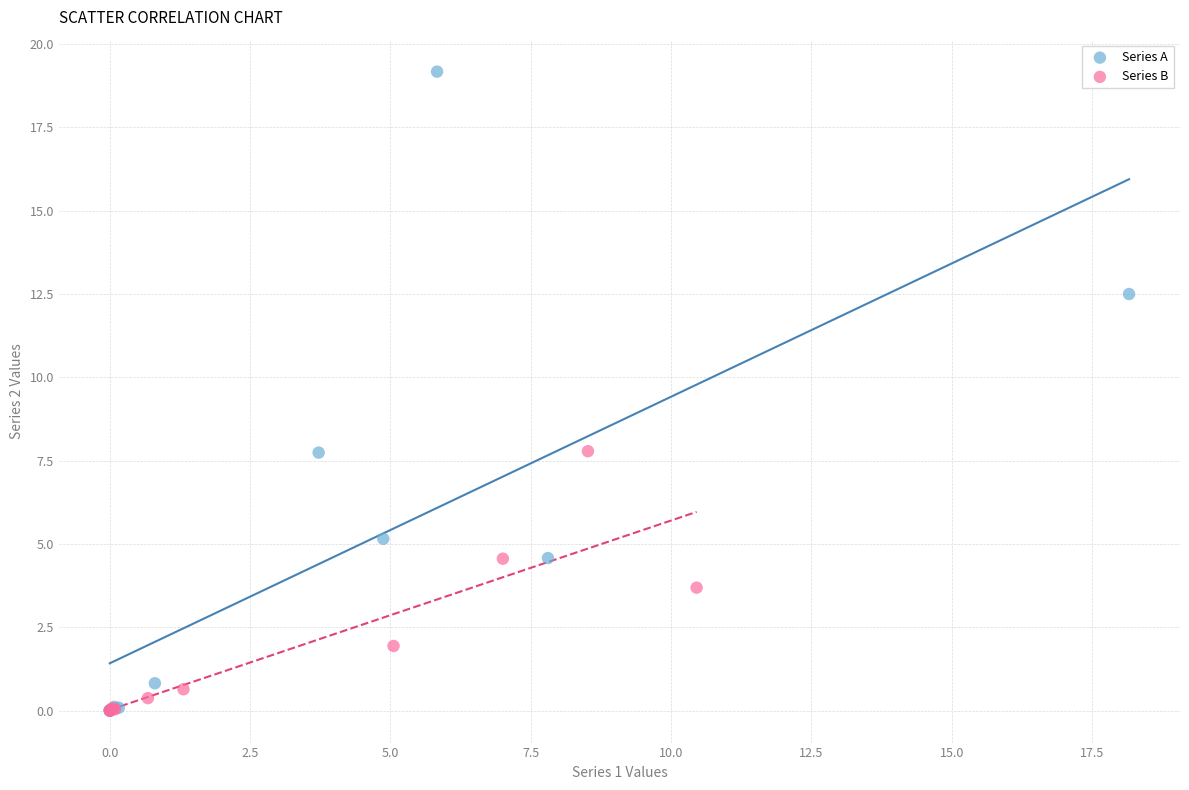

Which series reaches the maximum Y coordinate?

Series A